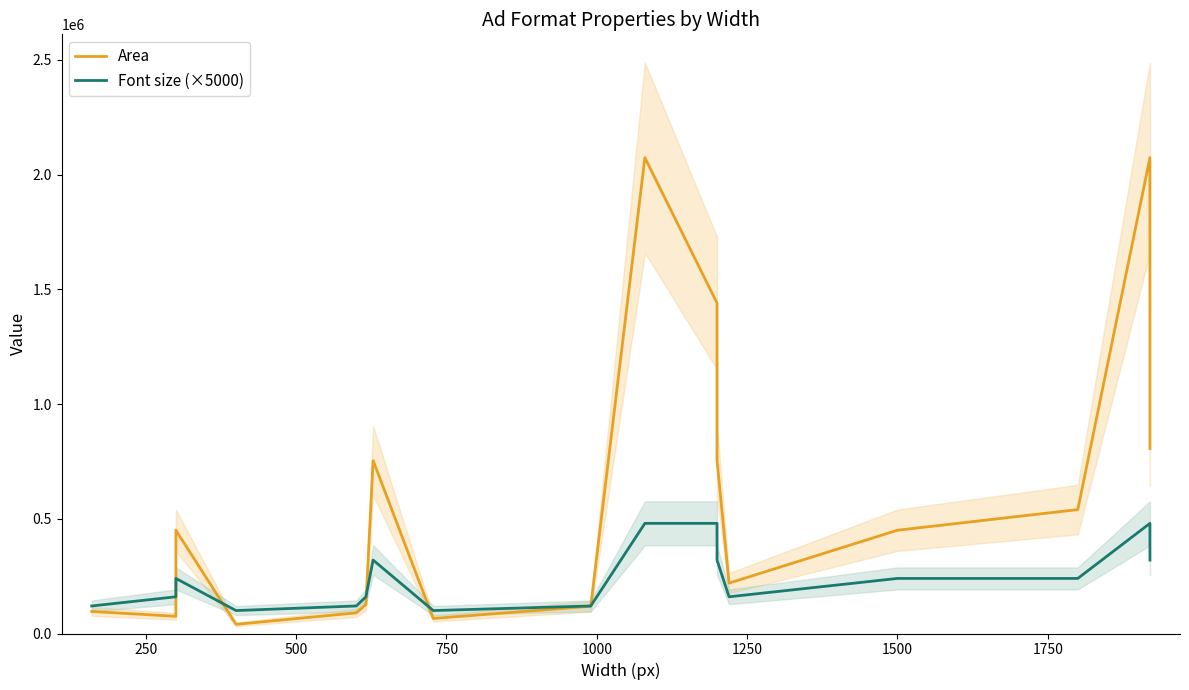

True or false: Font size (×5000) and Area intersect in this chart.

True